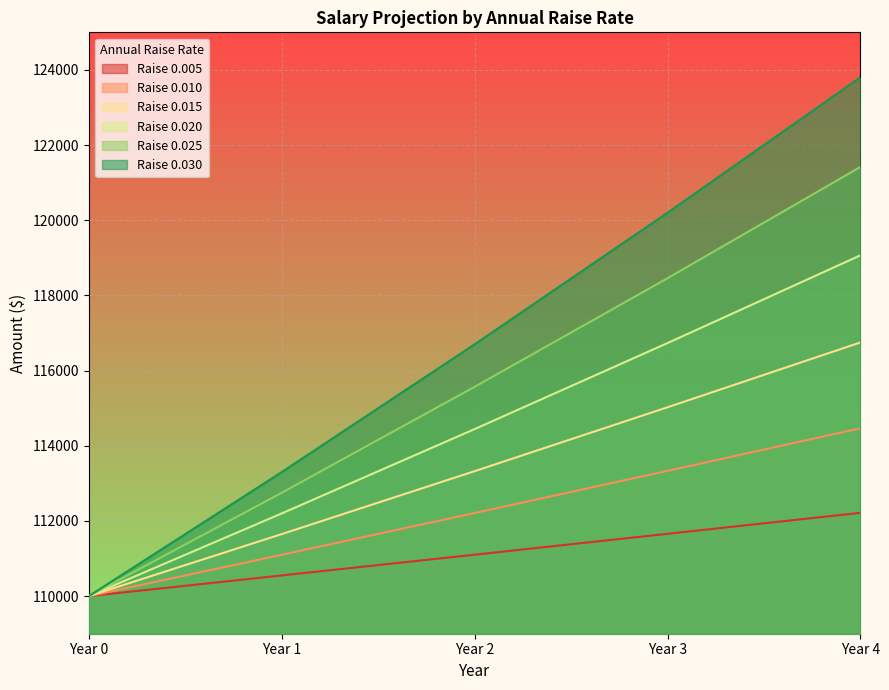

Is the value of 0.005 at Year 3 greater than the value of 0.030 at Year 0?

Yes